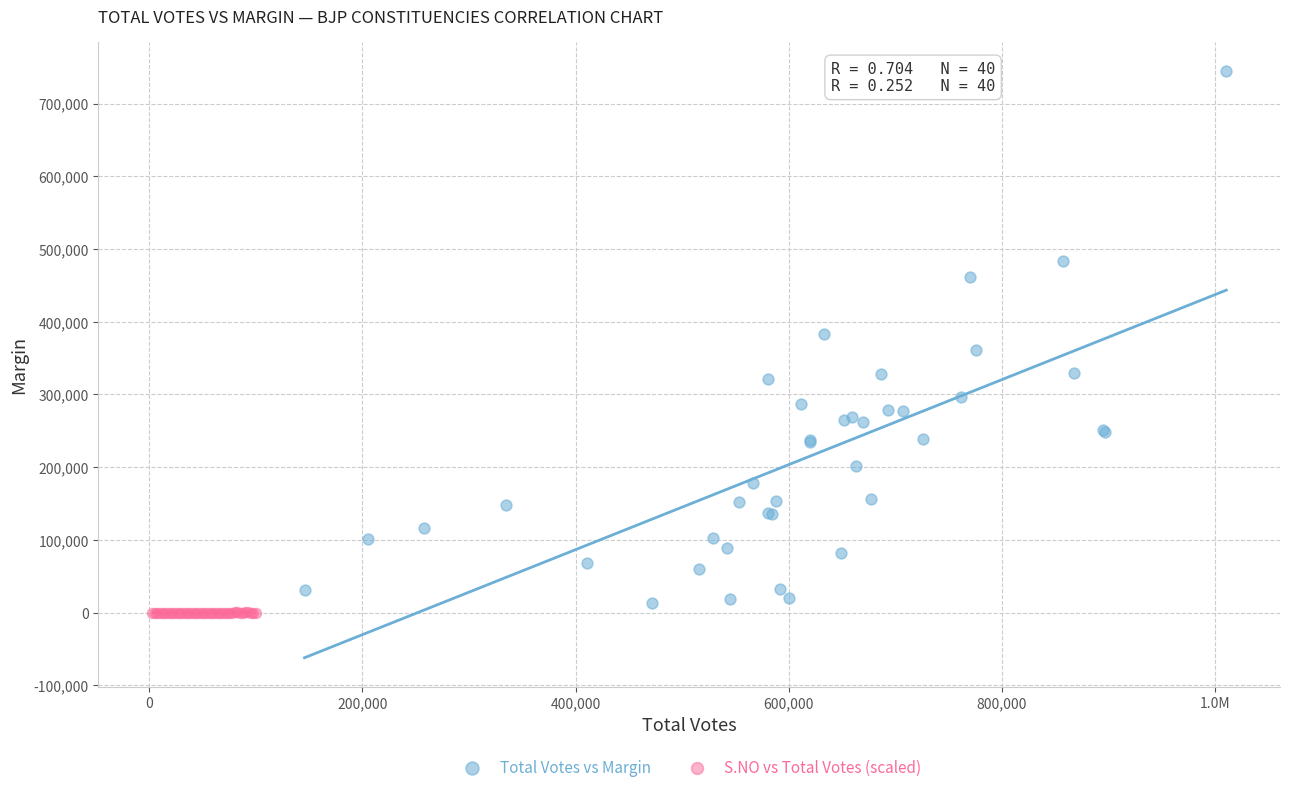

Which series contains the lowest Y value?

S.NO vs Total Votes (scaled)